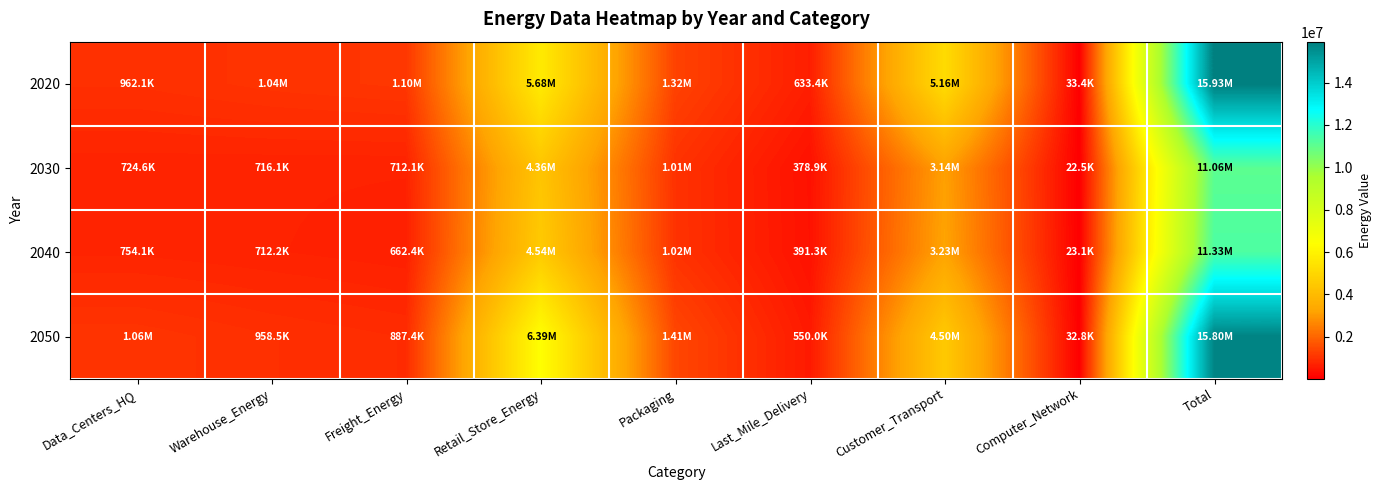

Reading left to right, extract all data points from this chart.

2020: Data_Centers_HQ=962145.3	Warehouse_Energy=1042776.5	Freight_Energy=1097210.8	Retail_Store_Energy=5683297.5	Packaging=1315556.7	Last_Mile_Delivery=633370.4	Customer_Transport=5160624.8	Computer_Network=33361.7	Total=15928343.8
2030: Data_Centers_HQ=724584.4	Warehouse_Energy=716143.8	Freight_Energy=712077.2	Retail_Store_Energy=4357270.8	Packaging=1010504.0	Last_Mile_Delivery=378926.3	Customer_Transport=3137316.5	Computer_Network=22463.2	Total=11059286.3
2040: Data_Centers_HQ=754145.5	Warehouse_Energy=712207.9	Freight_Energy=662354.2	Retail_Store_Energy=4544534.3	Packaging=1018123.6	Last_Mile_Delivery=391296.3	Customer_Transport=3226492.1	Computer_Network=23052.3	Total=11332206.2
2050: Data_Centers_HQ=1062577.9	Warehouse_Energy=958549.3	Freight_Energy=887415.4	Retail_Store_Energy=6394177.4	Packaging=1409691.9	Last_Mile_Delivery=550045.2	Customer_Transport=4503735.6	Computer_Network=32790.2	Total=15798982.8